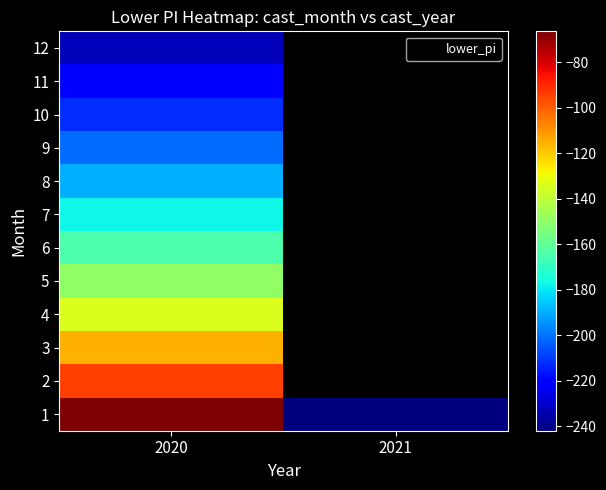

What is the greatest value displayed?

-66.4